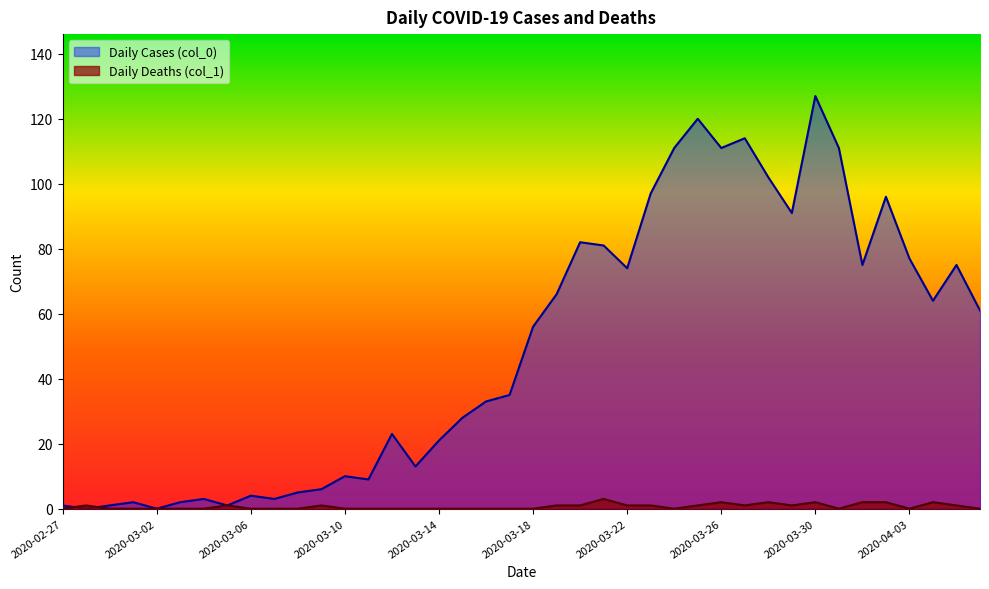

Between 2020-03-25 and 2020-03-03, which is larger?

2020-03-25